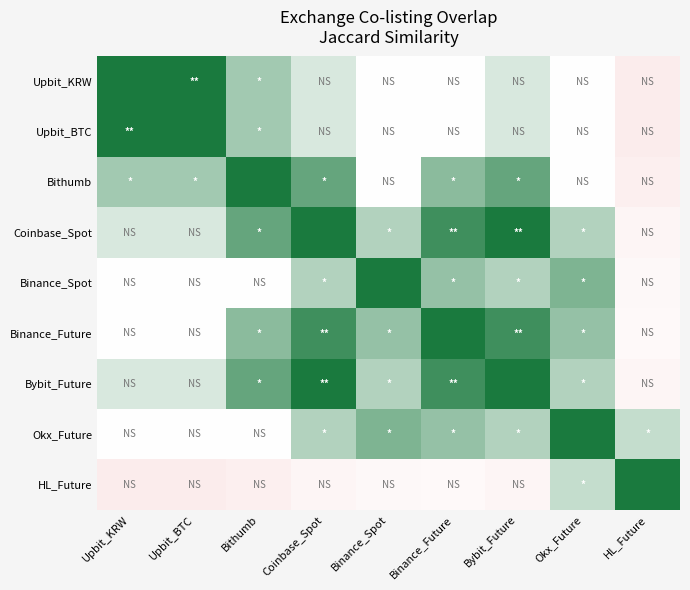

Which has a higher value, Bithumb or HL_Future?

Bithumb